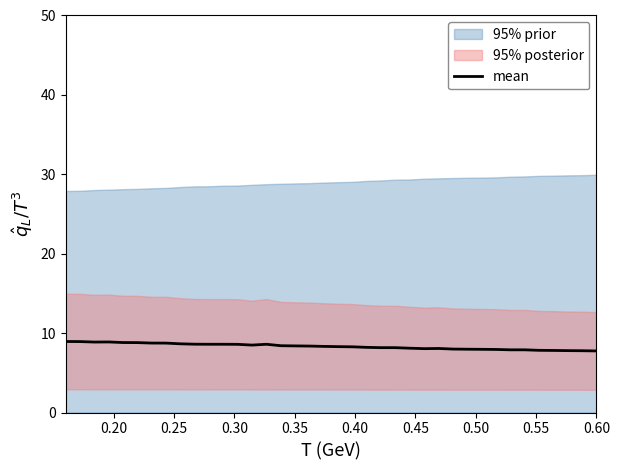

What is the minimum value for mean?

7.8